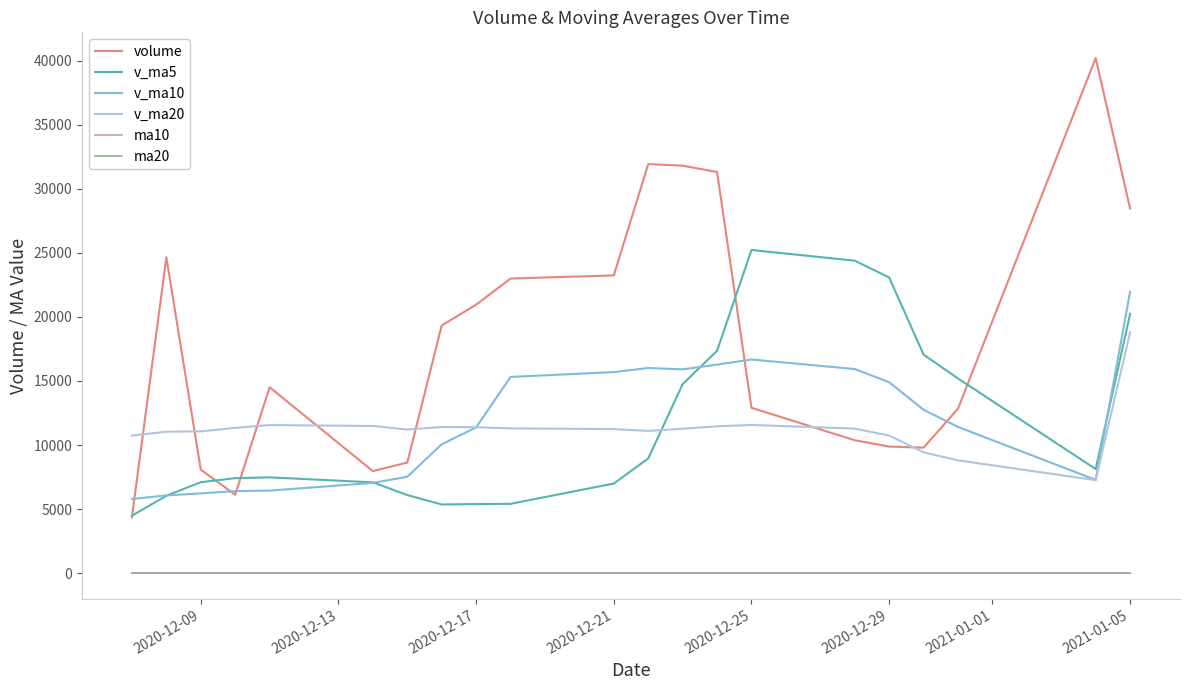

What is the maximum value shown in the chart?

40201.0